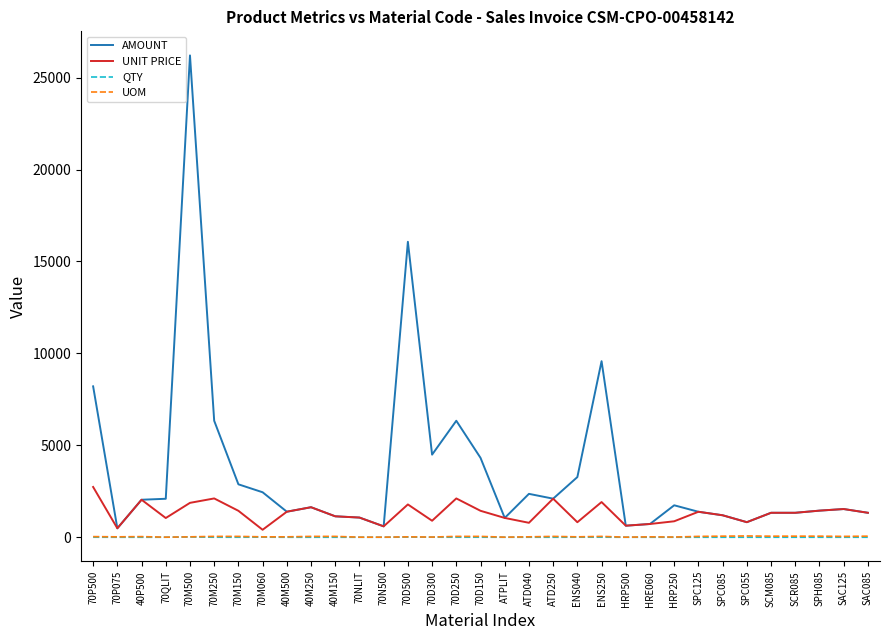

At which label is AMOUNT closest to 13347?

70D500